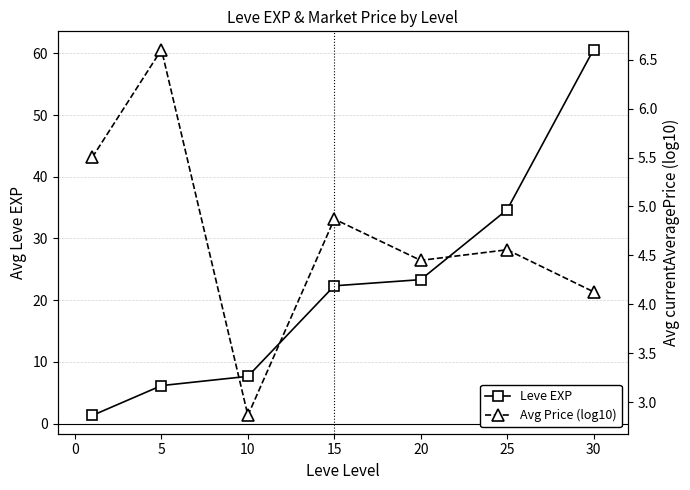

Which has a higher value, 10 or 20?

20